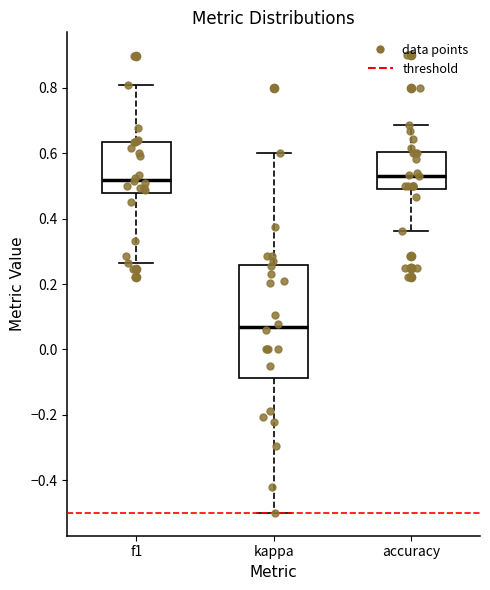

Reading left to right, read every box against the y-axis: the position of its median line, the range the box covers, and the ends of its whiskers. The values are not printed on the chart, so give them approximately, as read against the axis.

f1: median 0.52, box 0.48 to 0.64, whiskers 0.26 to 0.80
kappa: median 0.06, box -0.08 to 0.26, whiskers -0.50 to 0.60
accuracy: median 0.54, box 0.50 to 0.60, whiskers 0.36 to 0.68